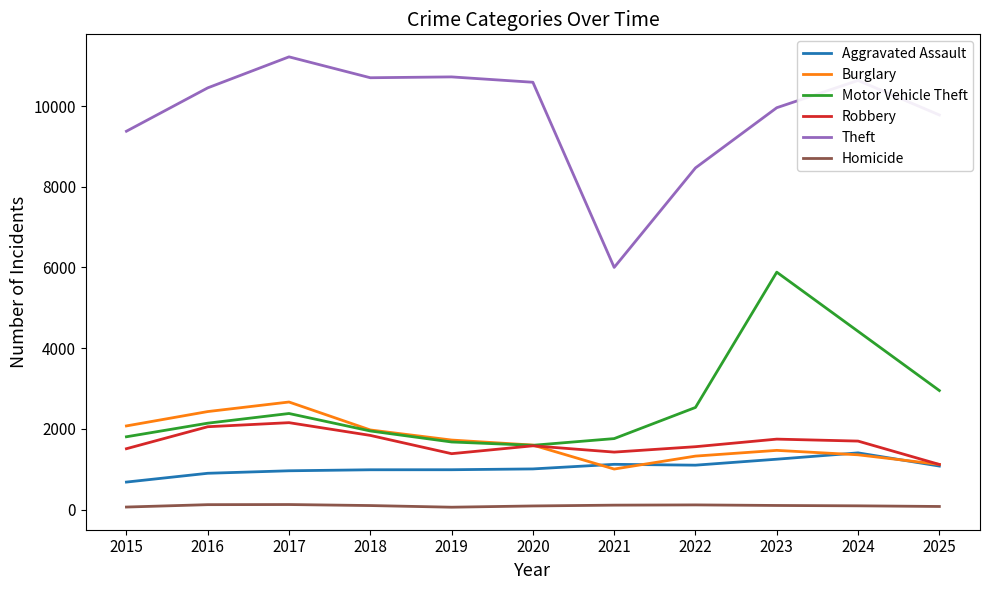

What is the difference between the highest and lowest values at 2025?

9706